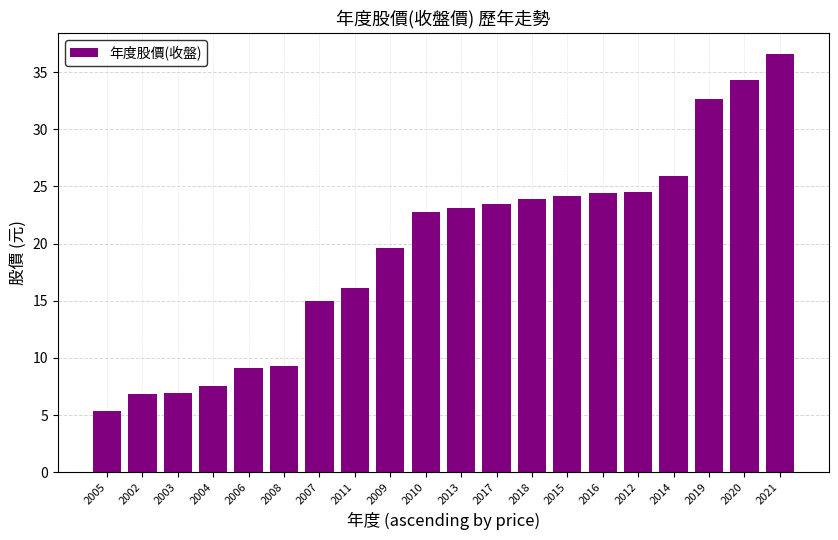

What is the ratio of the value at 2007 to the value at 2020?

0.4